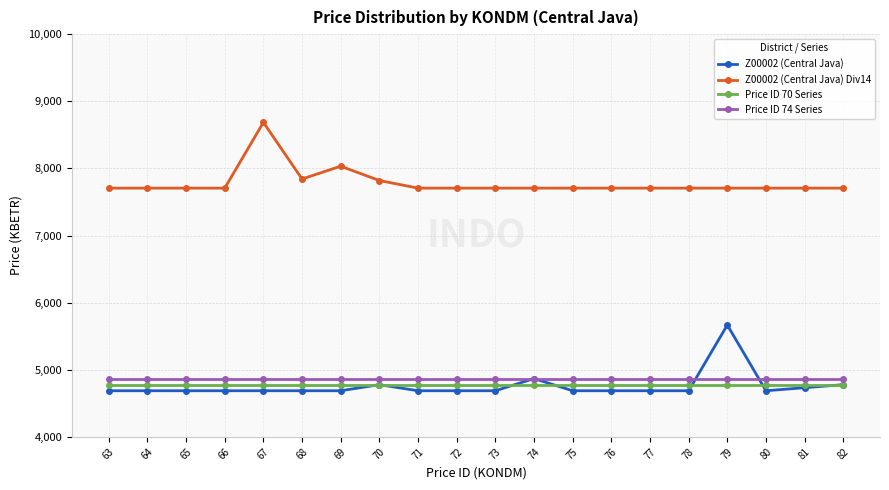

What is the approximate value of Price ID 74 Series at 79?

4868.5